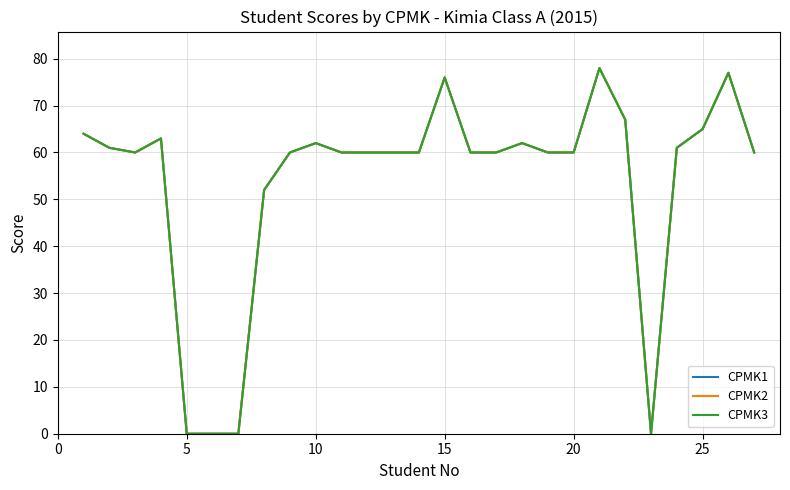

Does the chart display data point markers on the line(s)?

No